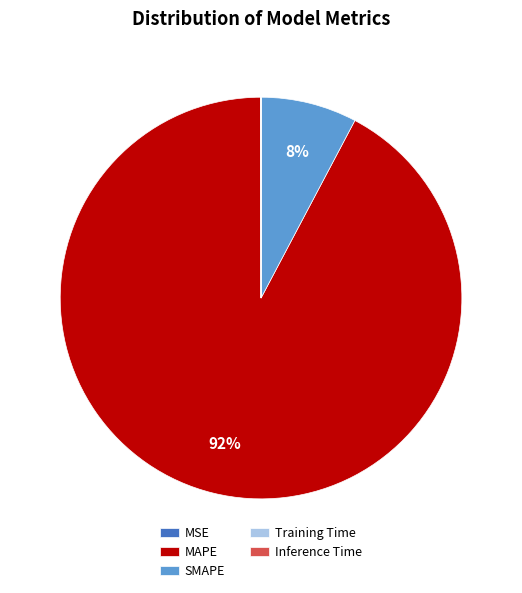

What is the majority slice?

MAPE